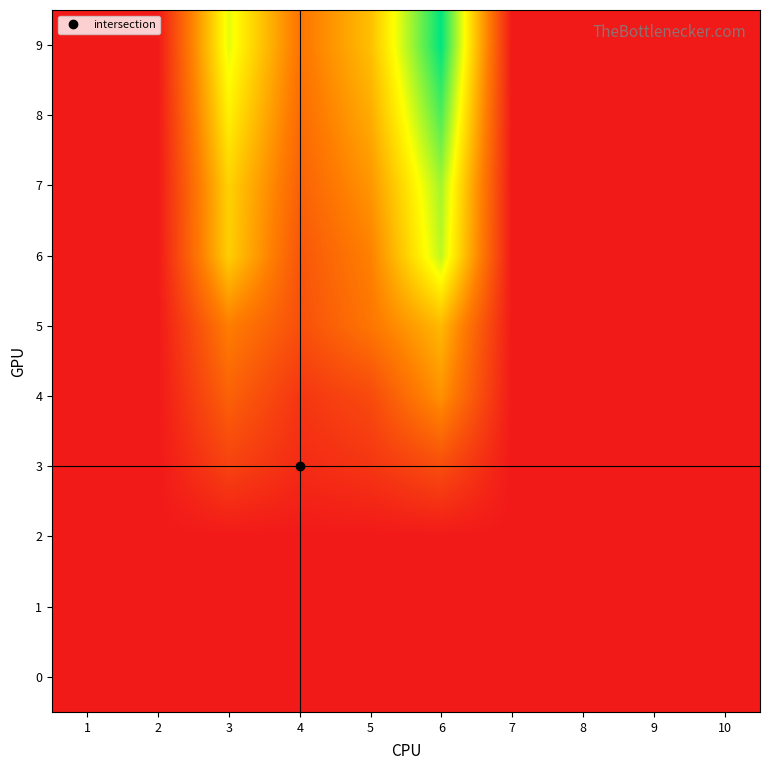

Reading left to right, list all the values displayed in this chart.

0: 1=0.0	2=0.0	3=0.0	4=0.0	5=0.0	6=0.0	7=0.0	8=0.0	9=0.0	10=0.0
1: 1=0.0	2=0.0	3=0.0	4=0.0	5=0.0	6=0.0	7=0.0	8=0.0	9=0.0	10=0.0
2: 1=0.0	2=0.0	3=0.0	4=0.0	5=0.0	6=0.0	7=0.0	8=0.0	9=0.0	10=0.0
3: 1=0.0	2=0.0	3=1.8	4=0.7	5=1.2	6=2.2	7=0.0	8=0.0	9=0.0	10=0.0
4: 1=0.0	2=0.0	3=3.1	4=1.2	5=2.1	6=5.0	7=0.0	8=0.0	9=0.0	10=0.0
5: 1=0.0	2=0.0	3=4.3	4=2.3	5=3.9	6=6.3	7=0.0	8=0.0	9=0.0	10=0.0
6: 1=0.0	2=0.0	3=7.0	4=2.6	5=4.4	6=9.8	7=0.0	8=0.0	9=0.0	10=0.0
7: 1=0.0	2=0.0	3=7.2	4=3.1	5=5.1	6=10.2	7=0.0	8=0.0	9=0.0	10=0.0
8: 1=0.0	2=0.0	3=8.2	4=3.5	5=5.9	6=11.7	7=0.0	8=0.0	9=0.0	10=0.0
9: 1=0.0	2=0.0	3=9.1	4=3.9	5=6.5	6=13.0	7=0.0	8=0.0	9=0.0	10=0.0